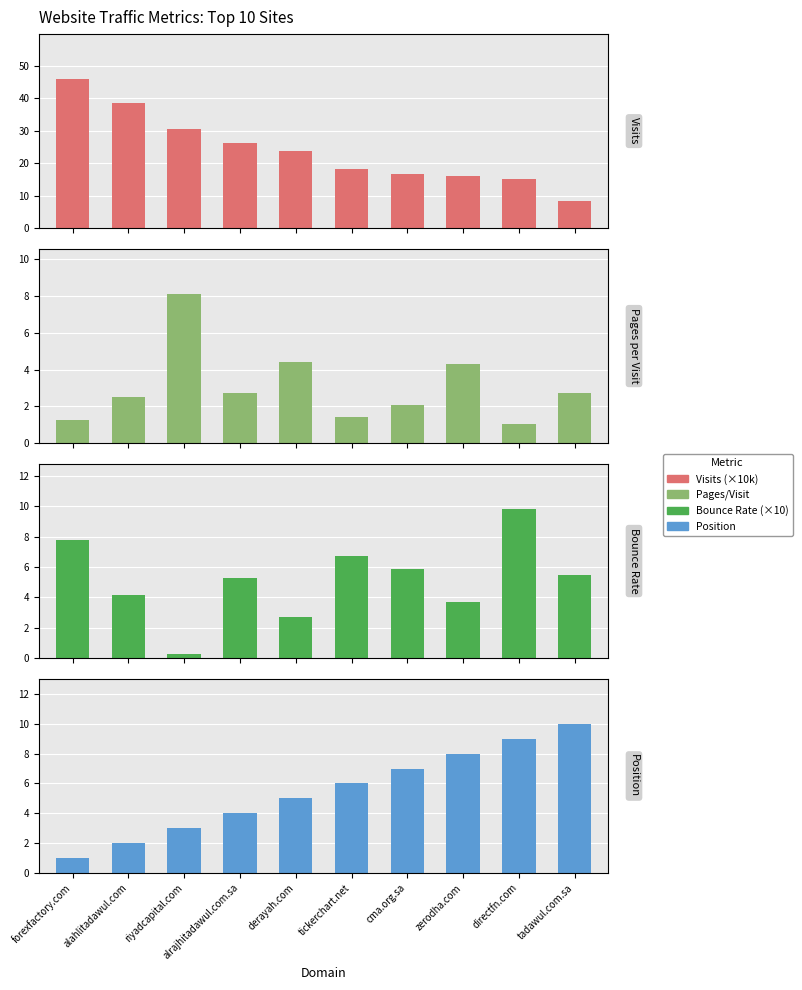

The value of Visits (×10k) at directfn.com is 3.1. True or false?

False